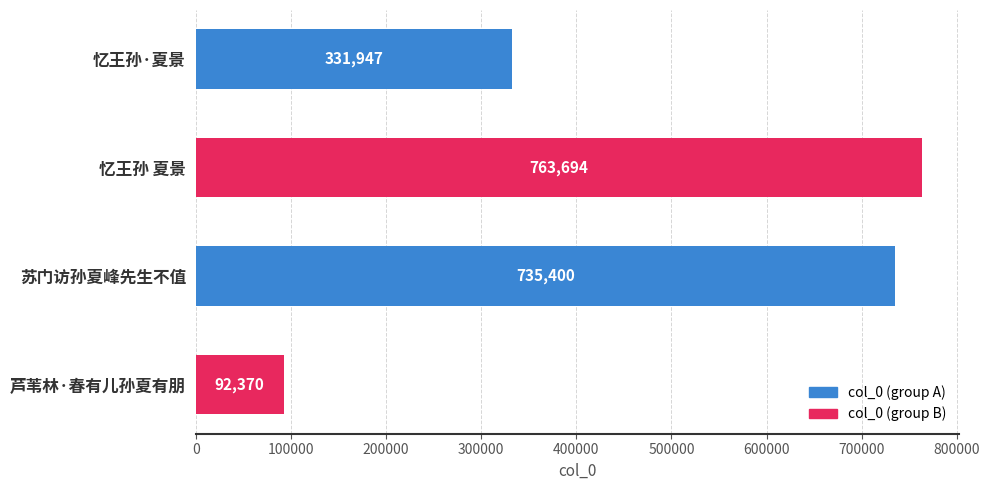

What is the label of the 3rd bar from the bottom?

忆王孙 夏景